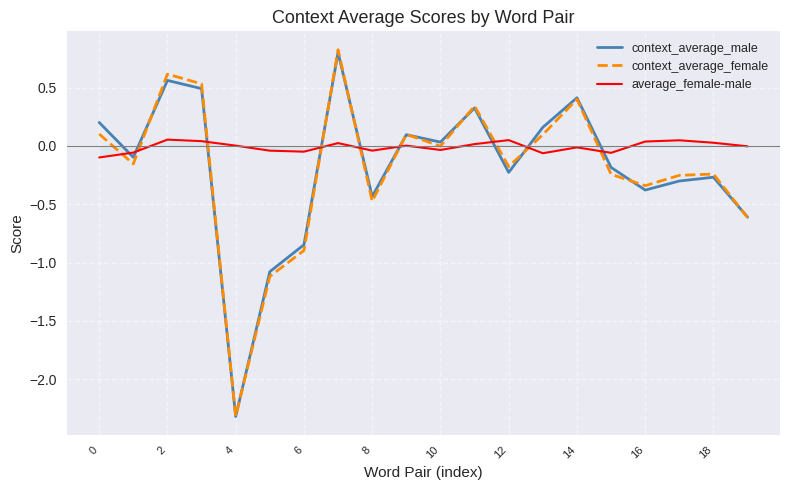

Does the chart display data point markers on the line(s)?

No